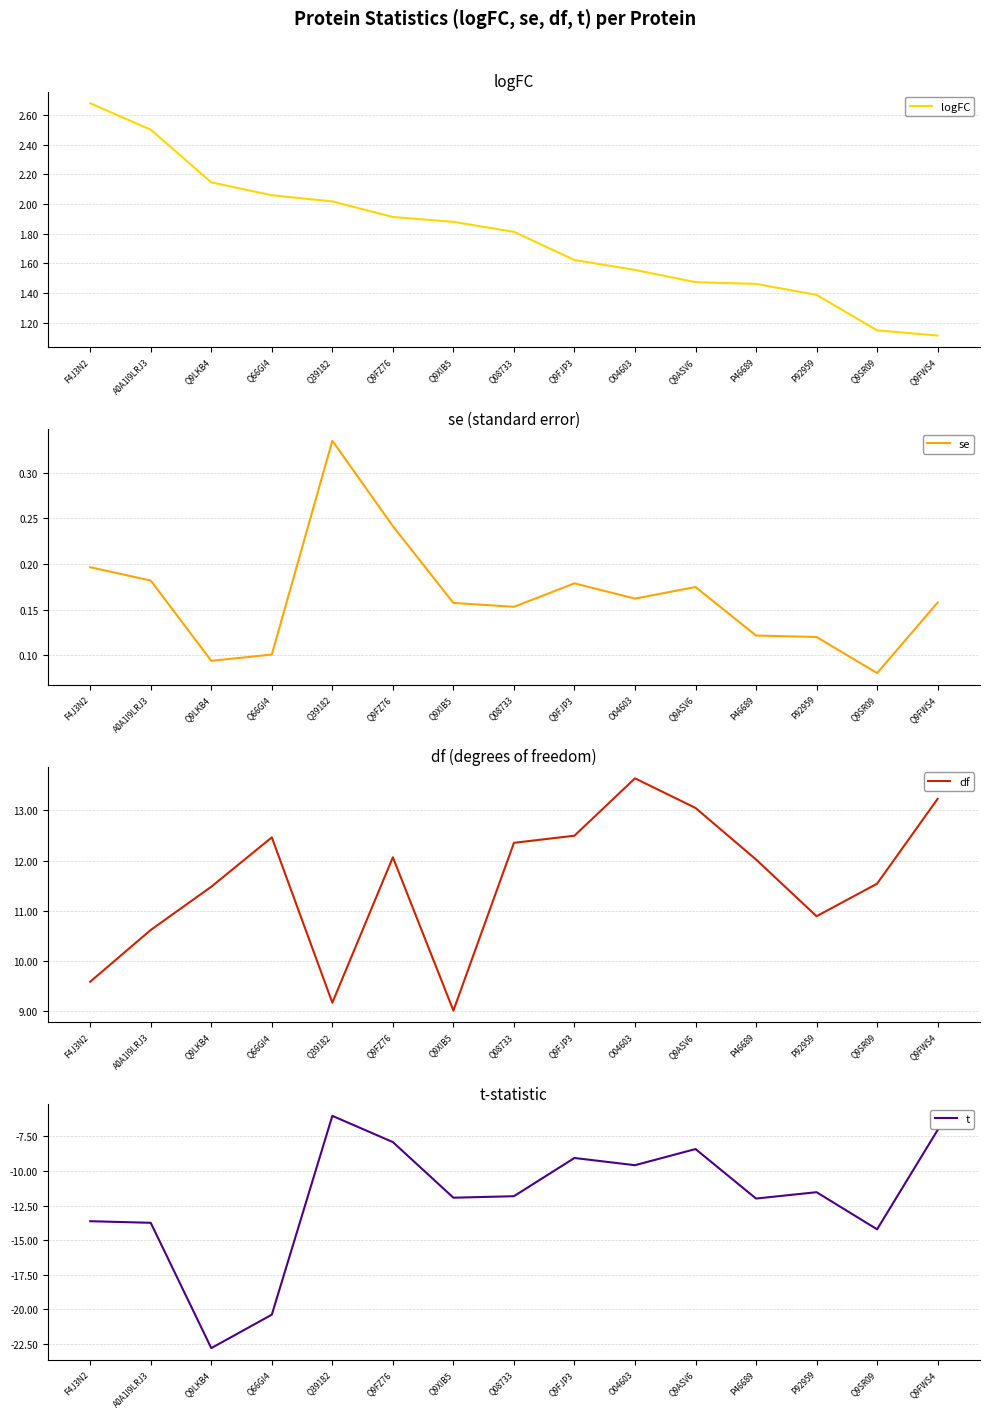

The value of logFC at Q39182 is 1.2. True or false?

False